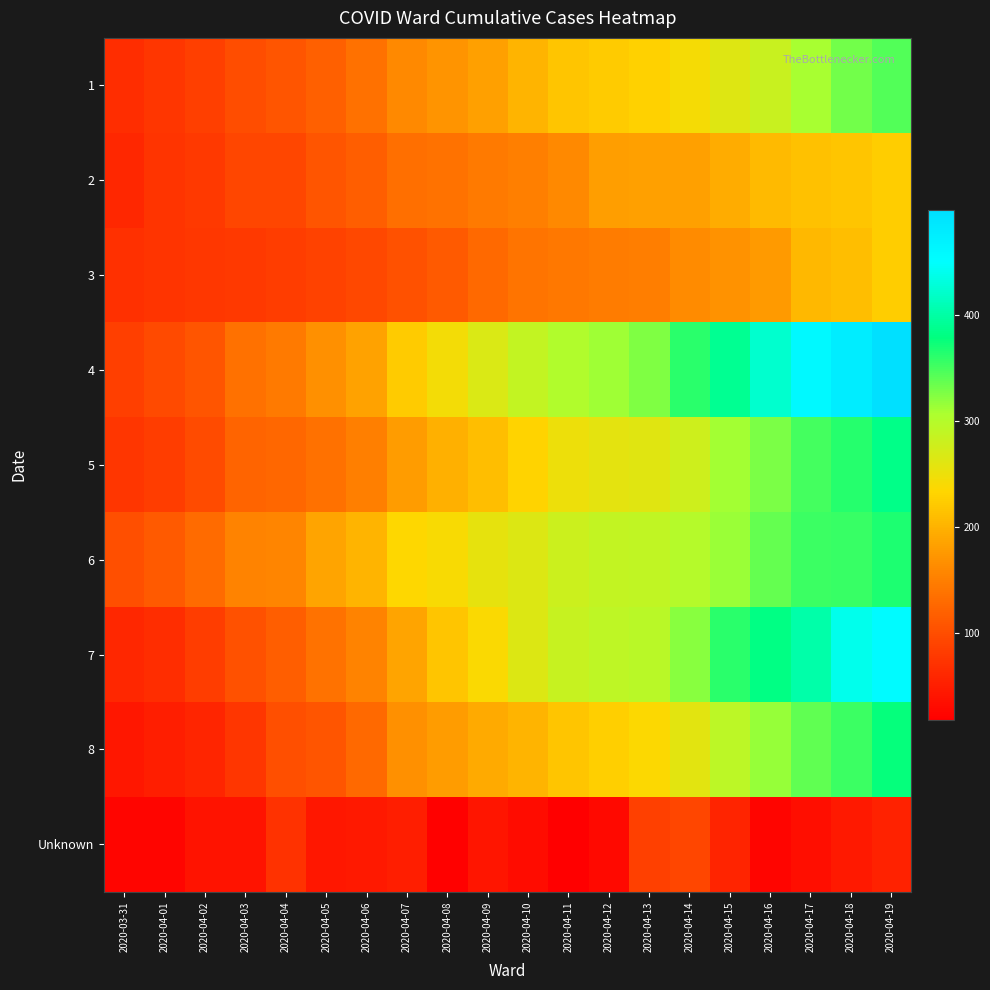

What is the total value across all series at 2020-04-19?

2927